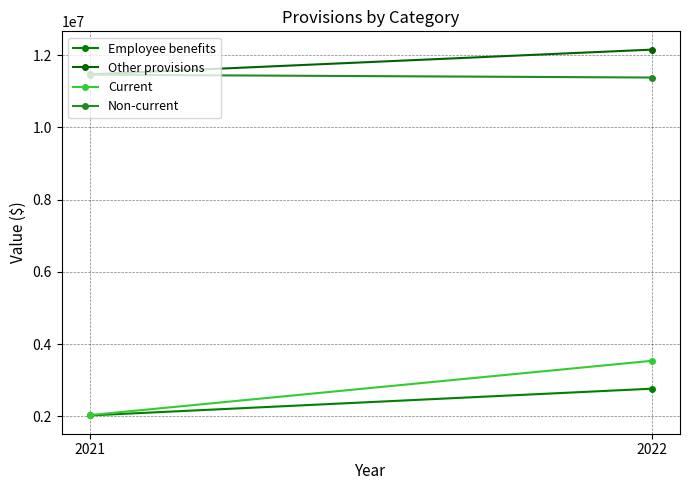

How many values in the Current series are below 3539873?

1